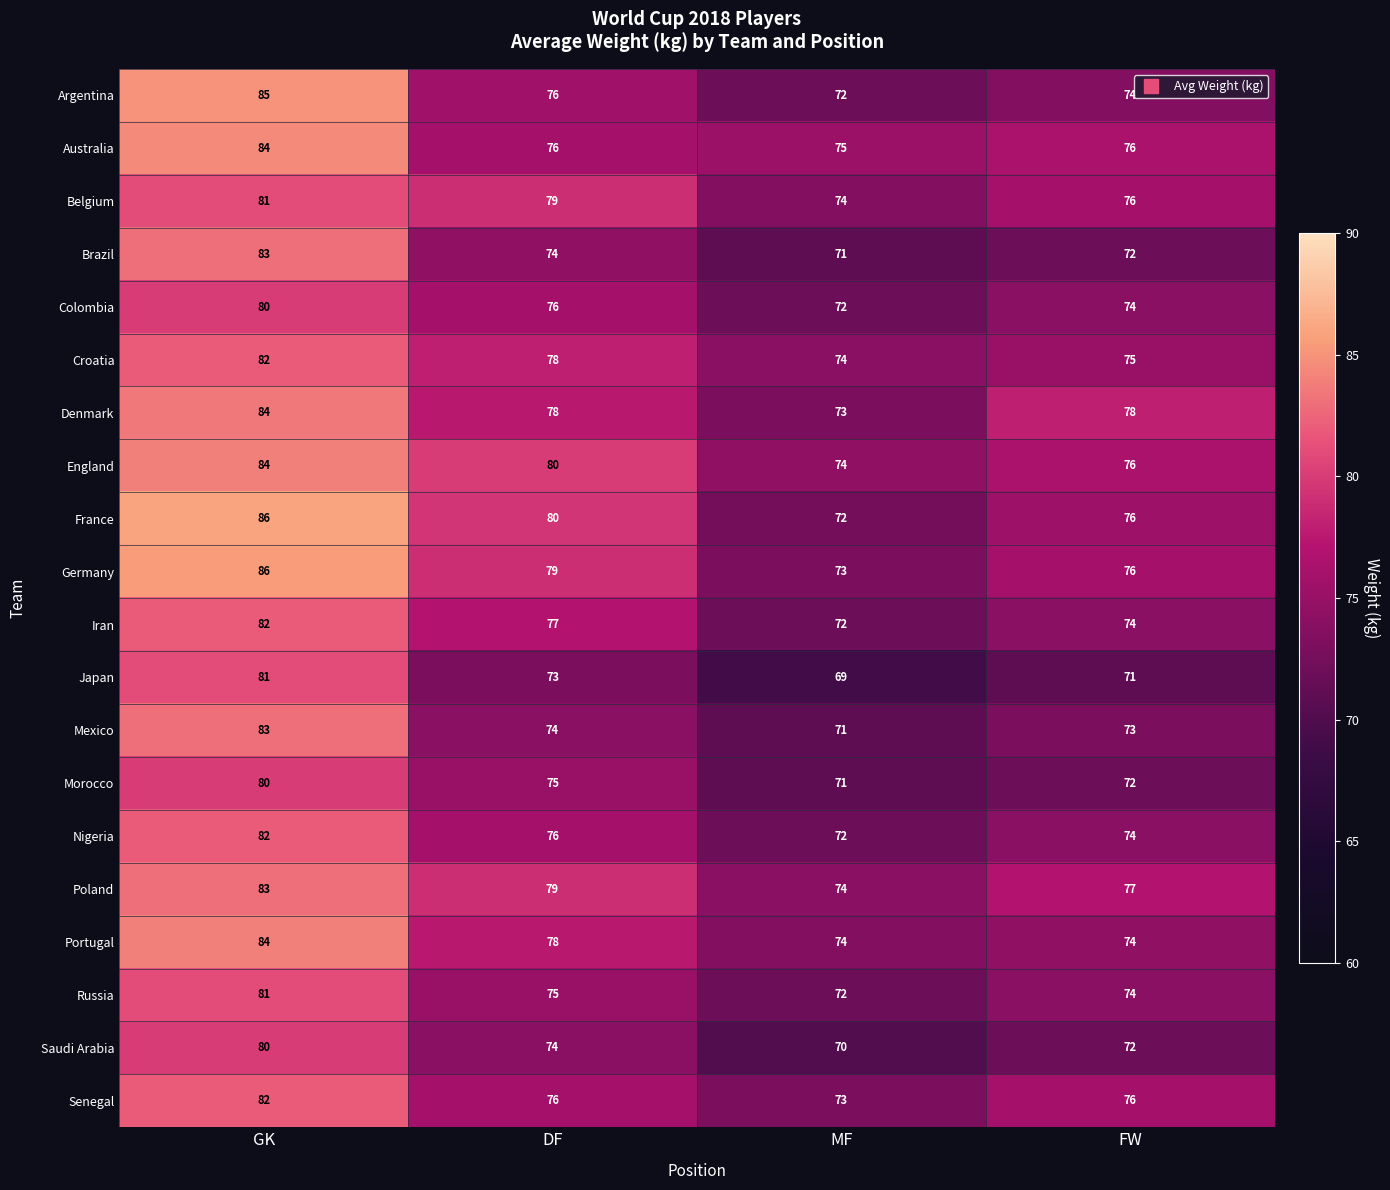

Is it true that Senegal equals 82 at GK?

True